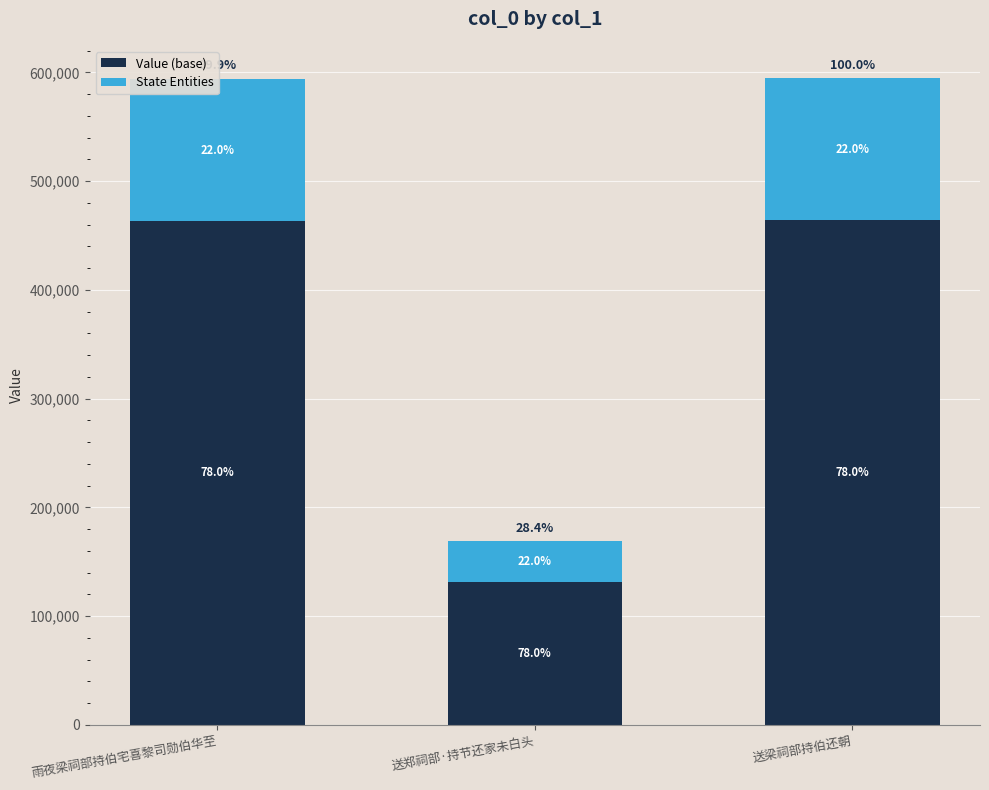

What is the sum of the Value (base) values at 雨夜梁祠部持伯宅喜黎司勋伯华至 and 送郑祠部·持节还家未白头?

595210.2